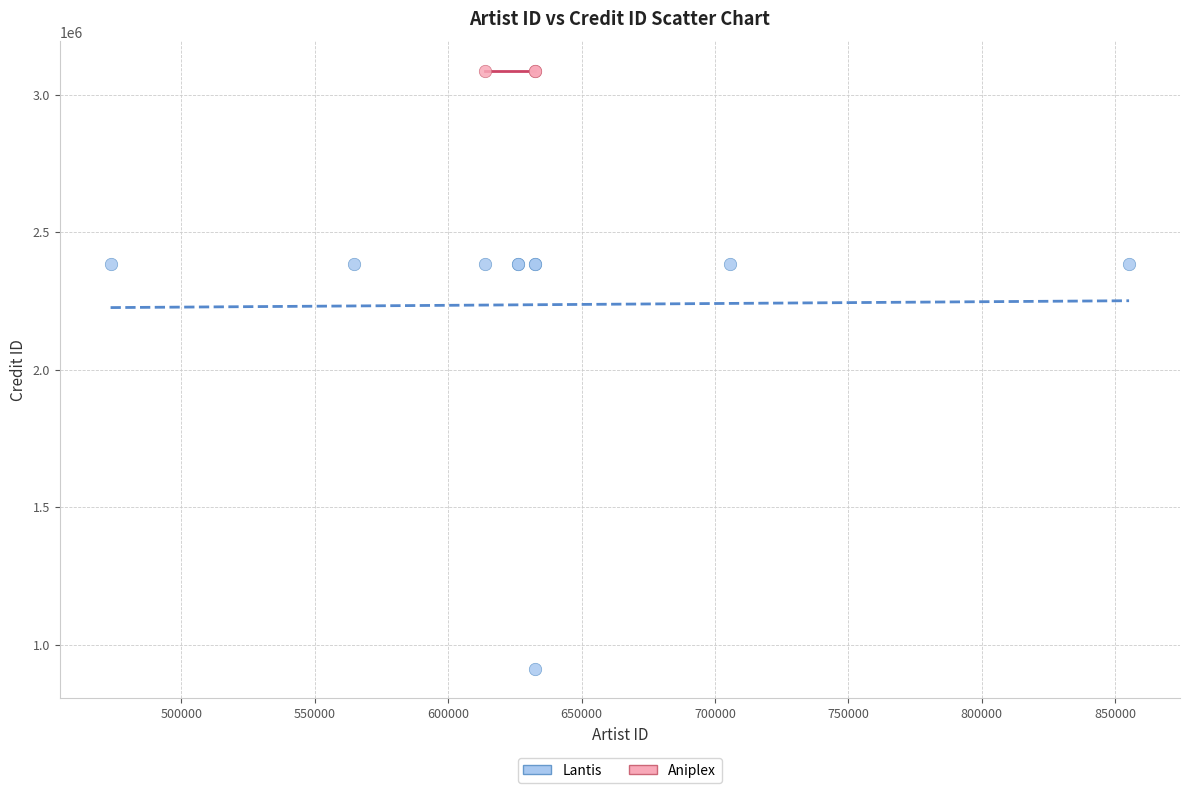

Which series reaches the maximum Y coordinate?

Aniplex